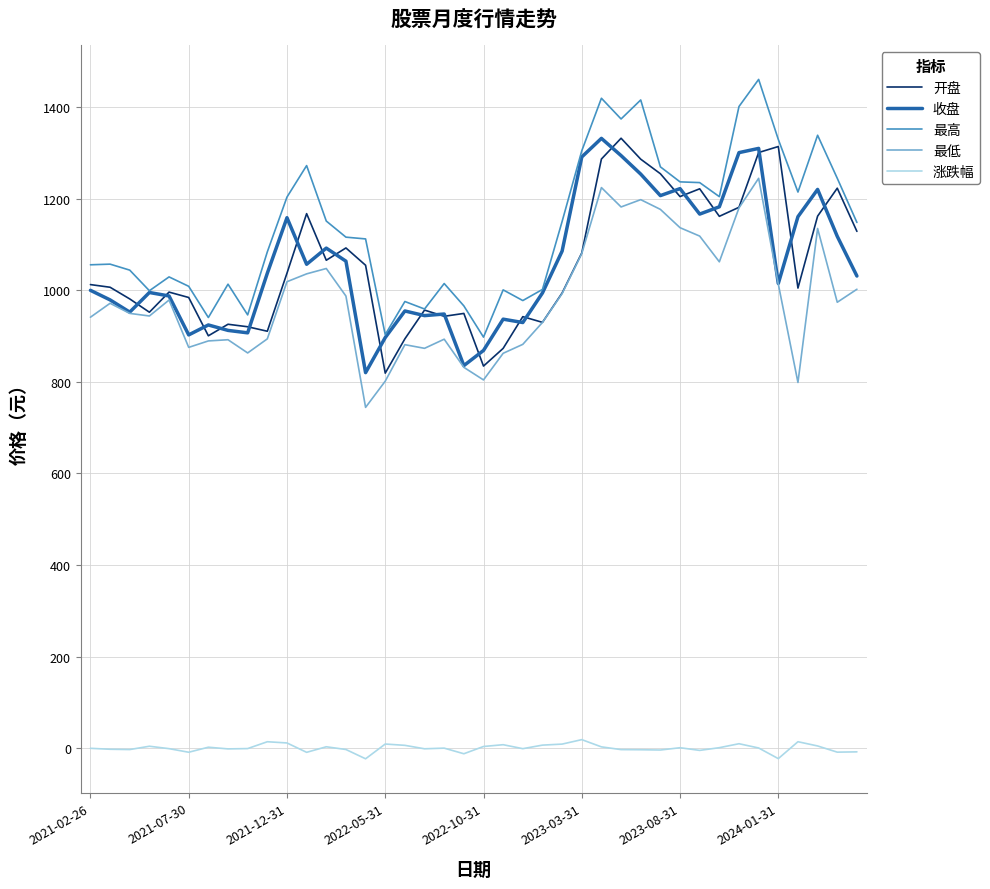

True or false: 涨跌幅 and 最低 intersect in this chart.

False